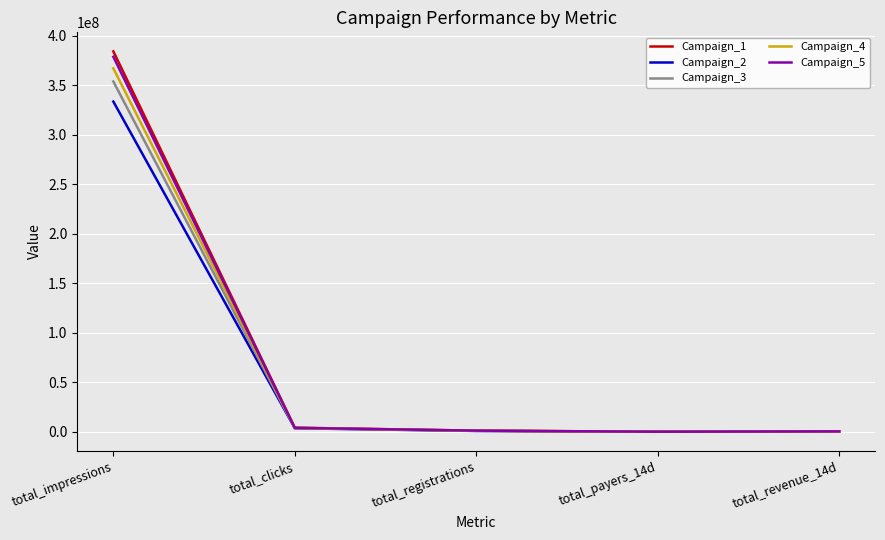

True or false: Campaign_5 has a value of 113808169.7 at total_impressions.

False